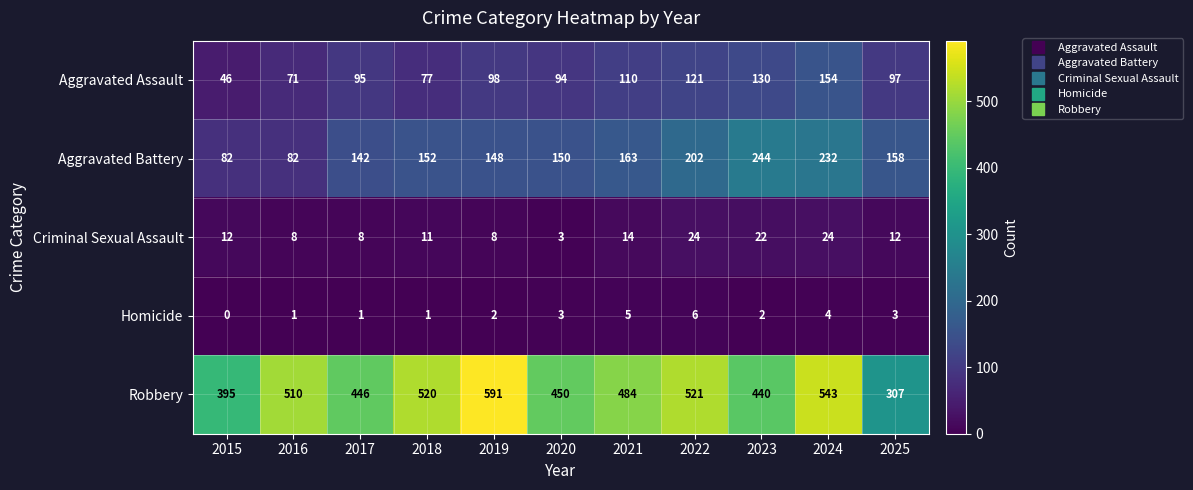

Is the value of Robbery at 2020 greater than the value of Homicide at 2018?

Yes